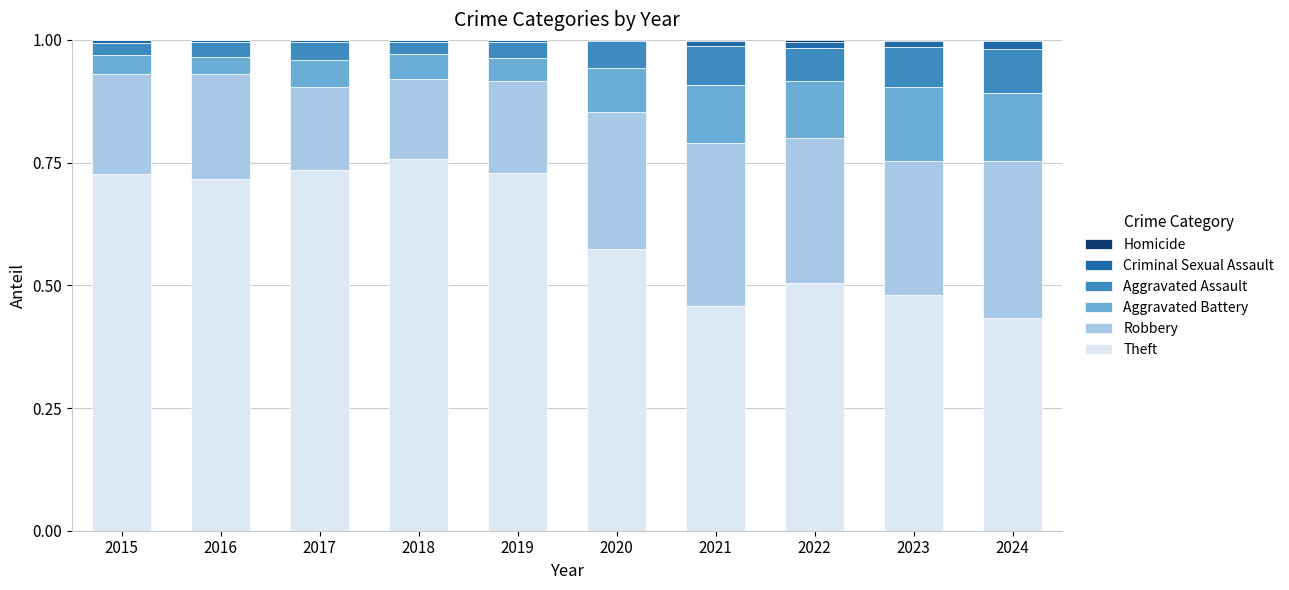

At which label does Theft reach its peak?

2018